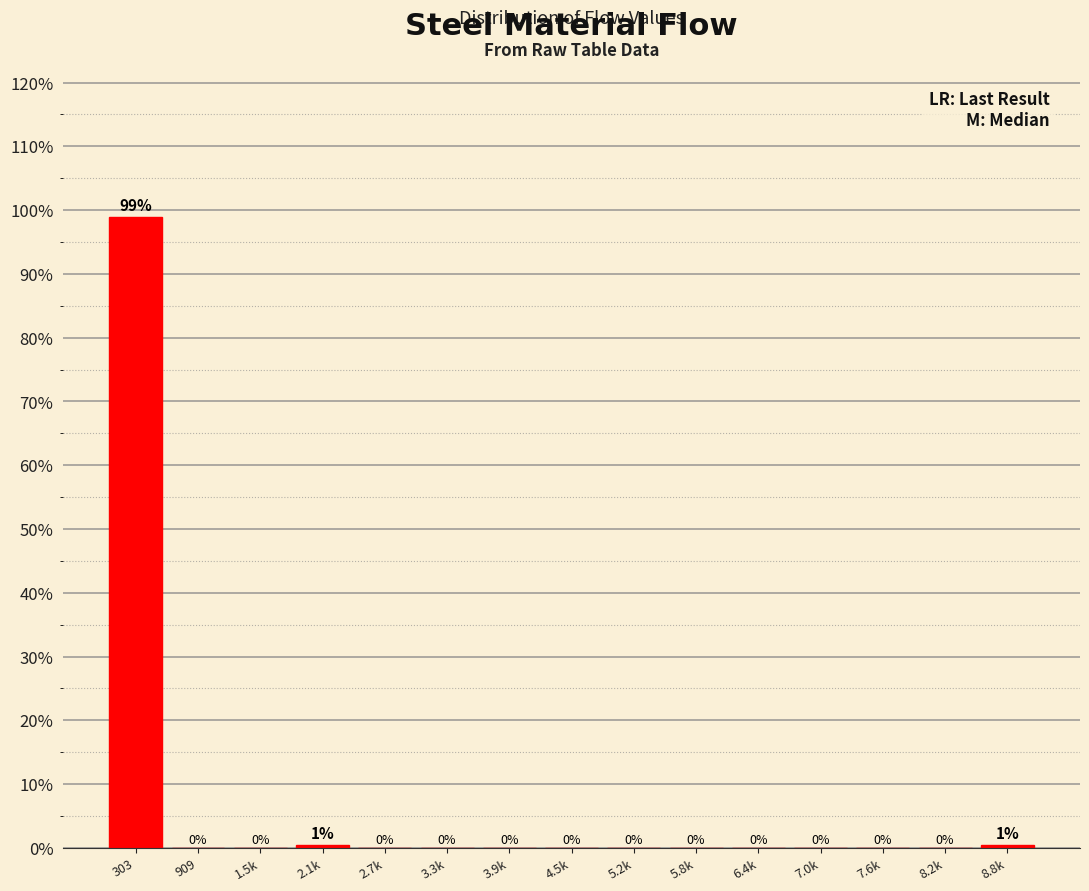

The chart shows a value of 57.4 at 6.4k. True or false?

False